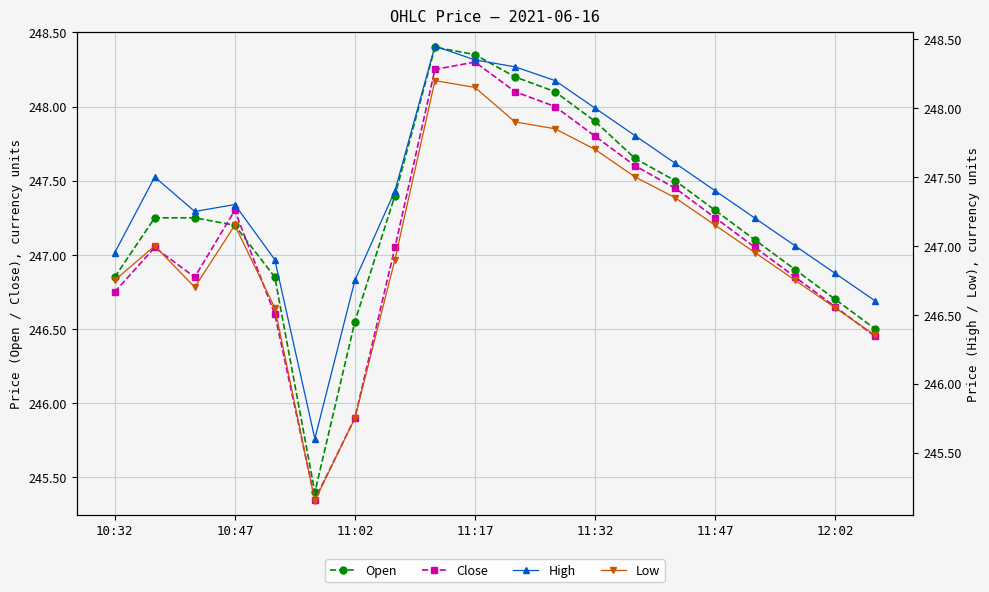

The value of Close at 11:17 is 386.6. True or false?

False